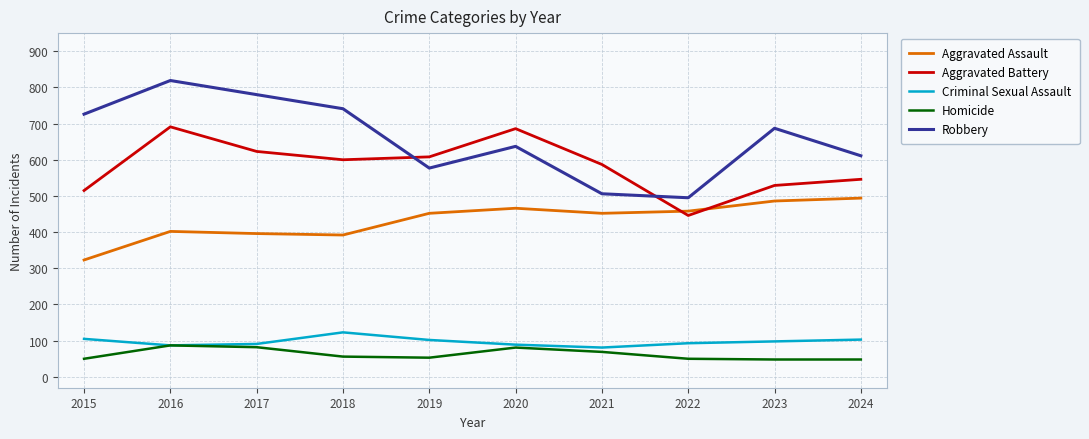

What is the spread (max minus min) of values at 2019?

555